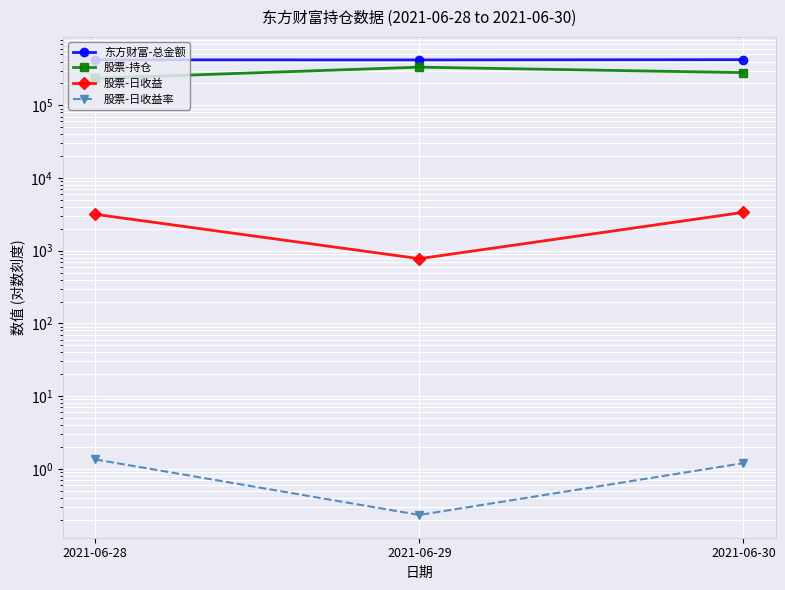

At which category is the sum across all series the highest?

2021-06-29